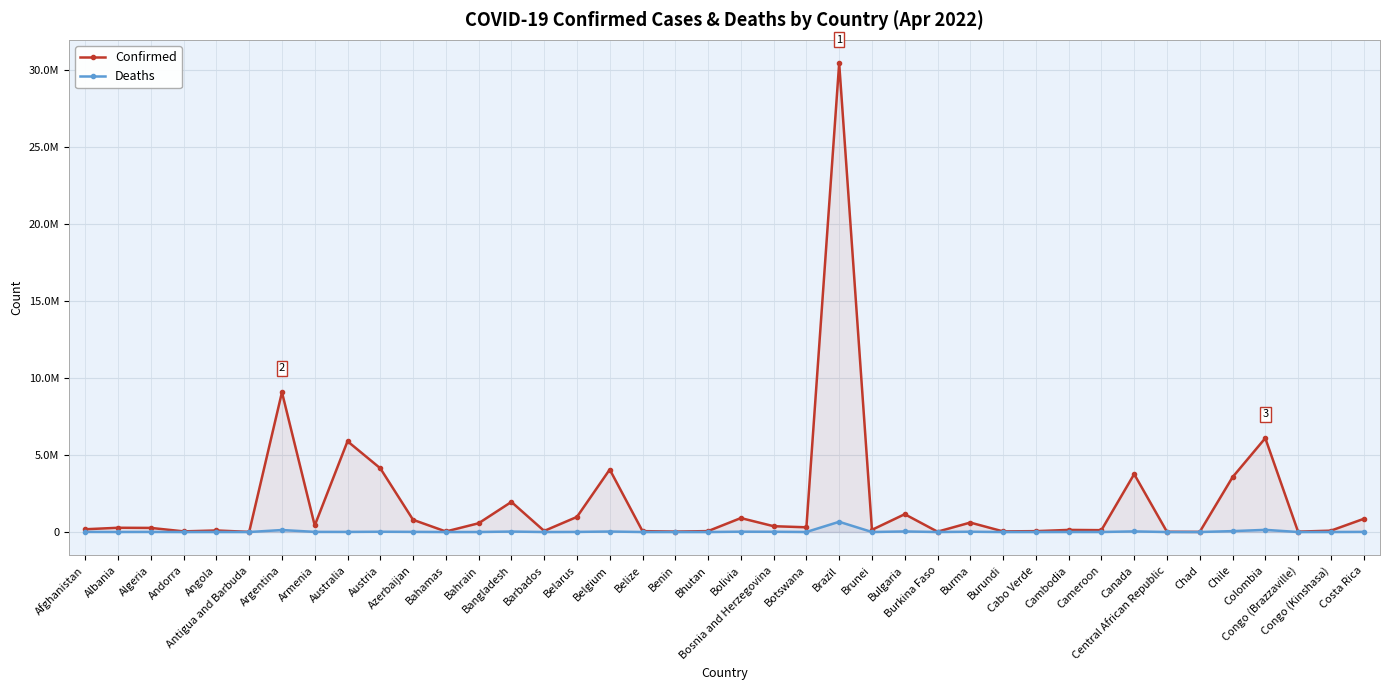

The Confirmed series shows 7411 at Chad. True or false?

True